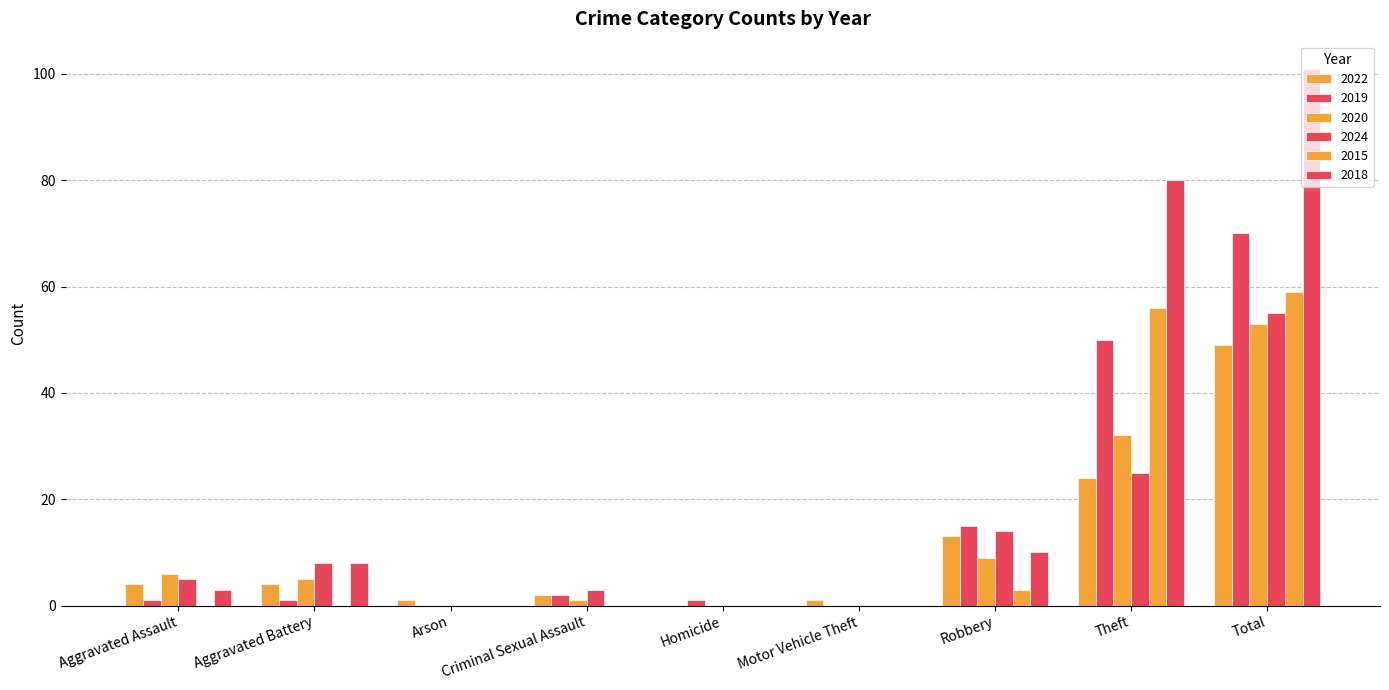

How many groups of bars are there?

9